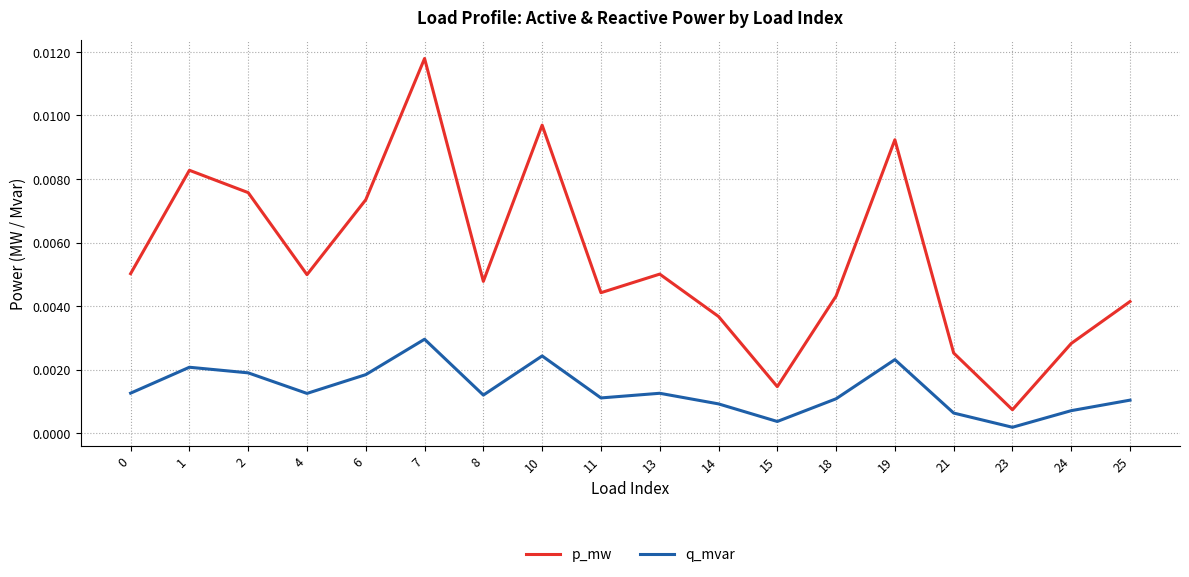

Which label corresponds to the largest value in the chart?

7